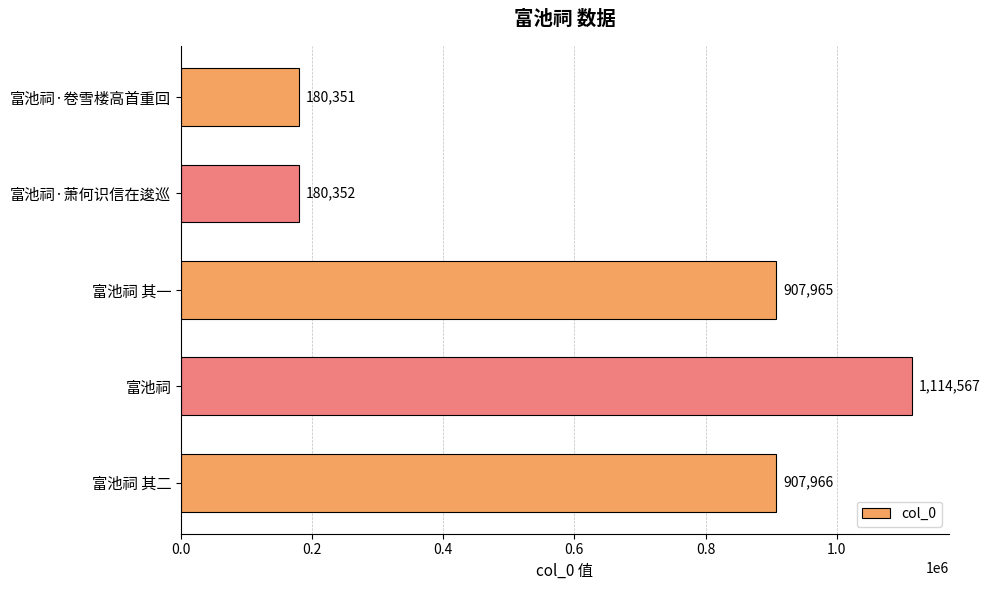

Rank the categories by value from highest to lowest.

富池祠, 富池祠 其二, 富池祠 其一, 富池祠·萧何识信在逡巡, 富池祠·卷雪楼高首重回